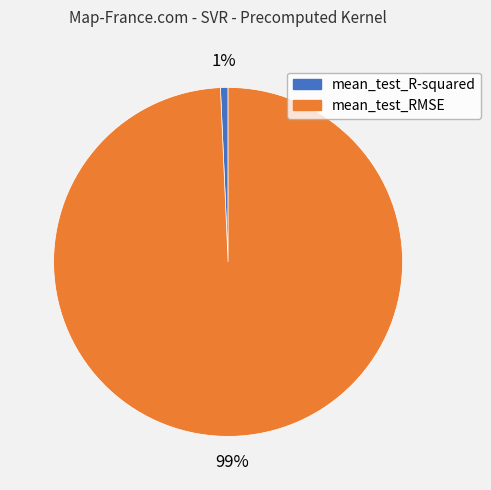

What percentage is the mean_test_R-squared slice, to the nearest percent?

1%